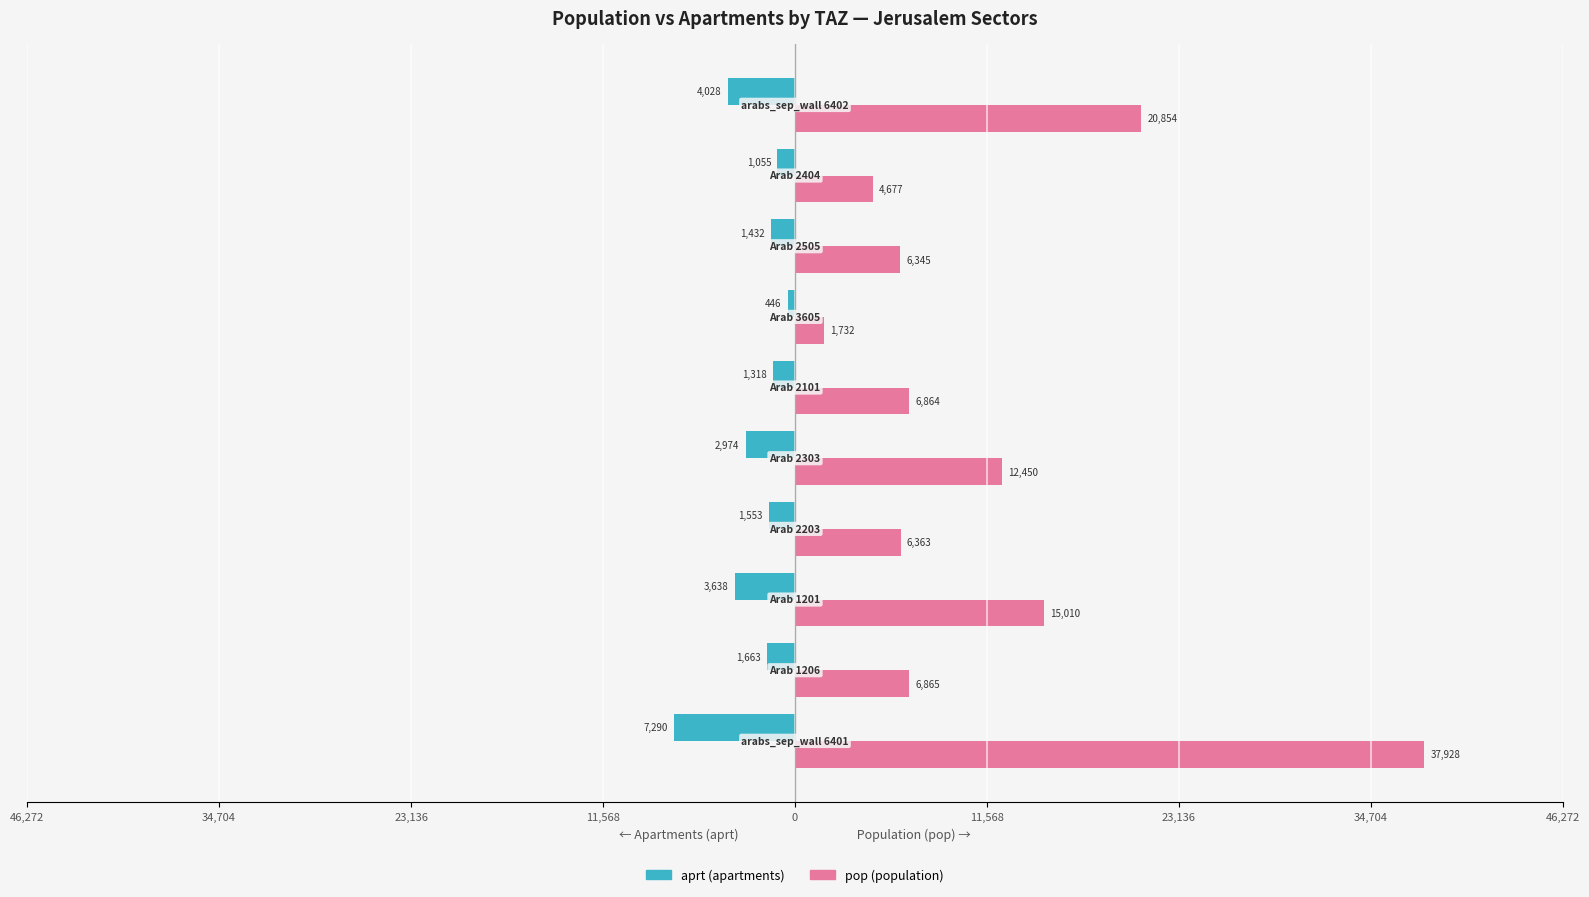

What is the difference between the maximum and minimum values in the aprt (apartments) series?

6844.2